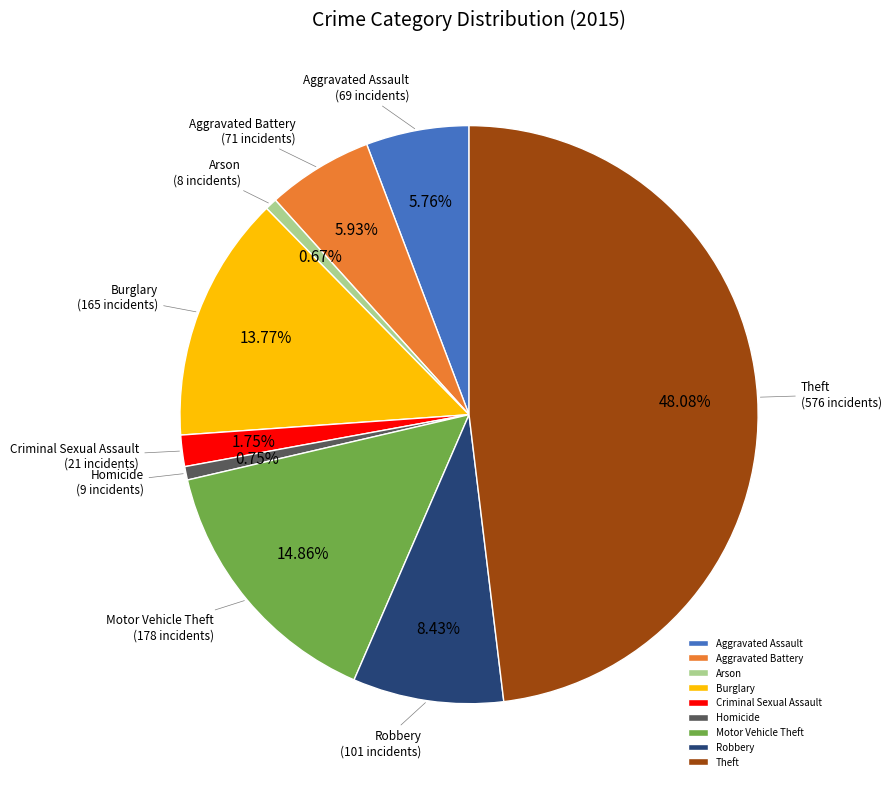

Which category has the biggest portion of the pie?

Theft